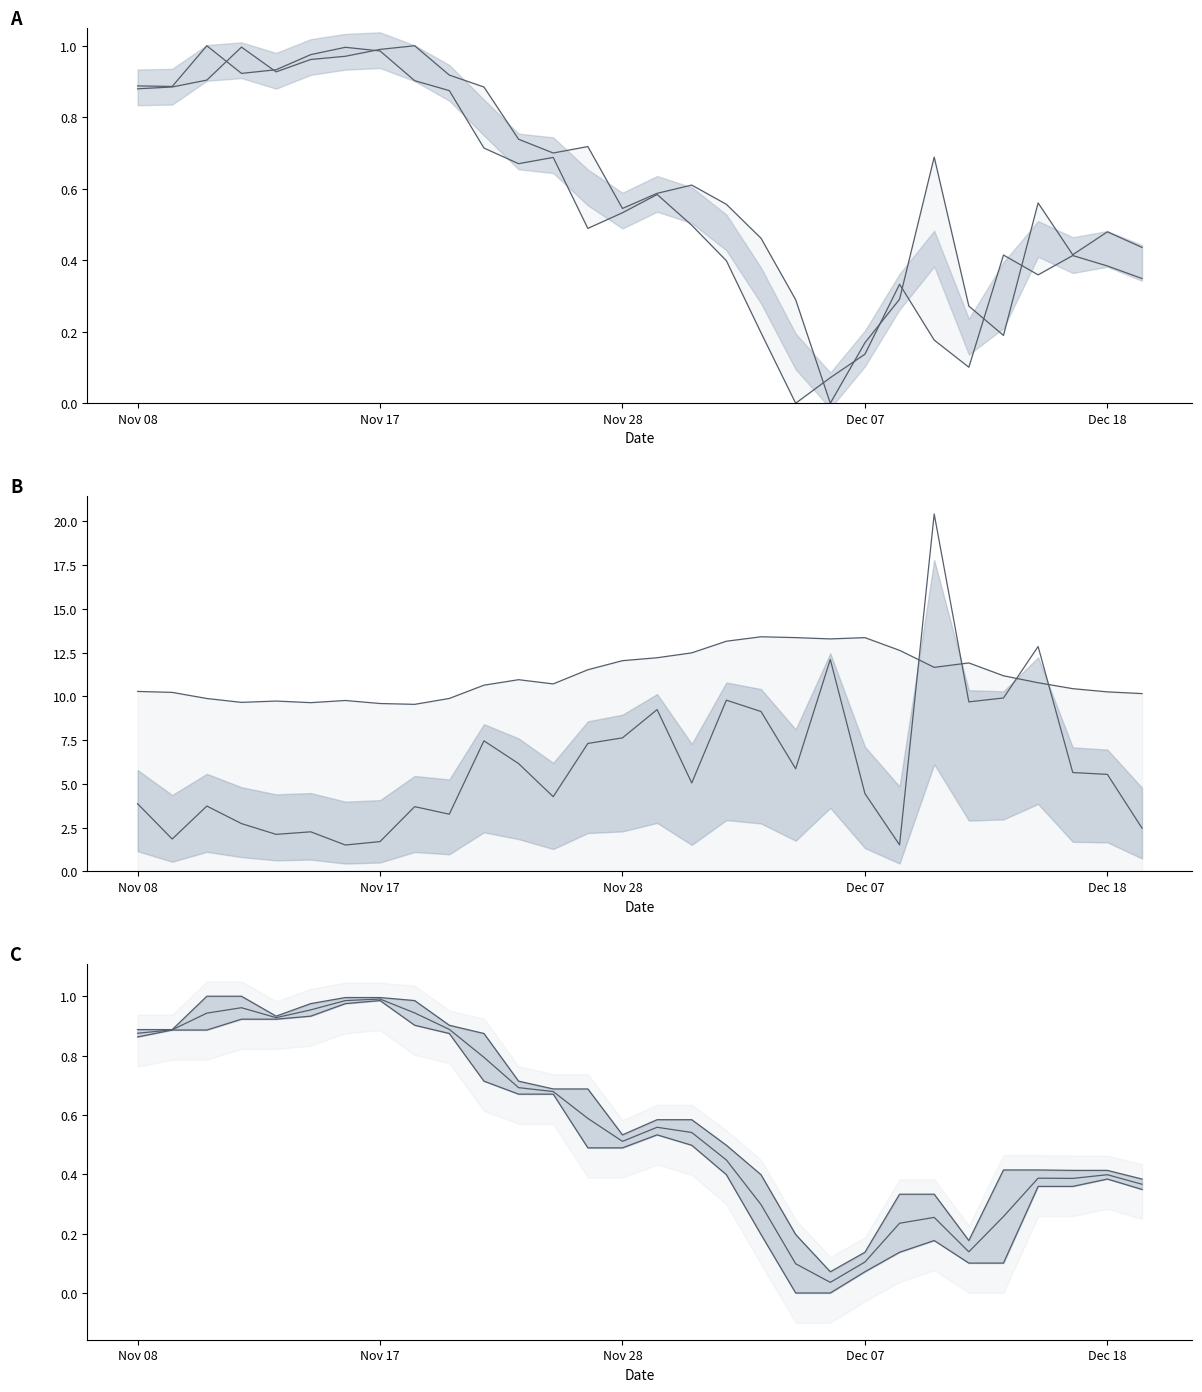

How many data points in Open are above 0?

29